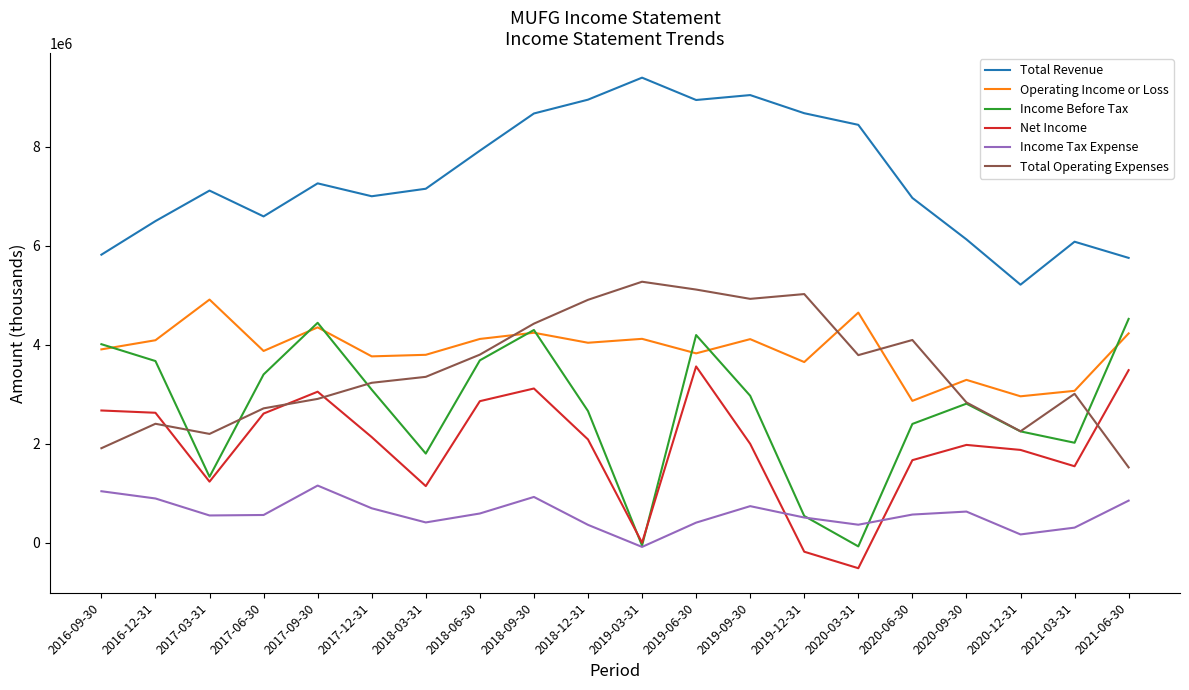

Does the chart display data point markers on the line(s)?

No